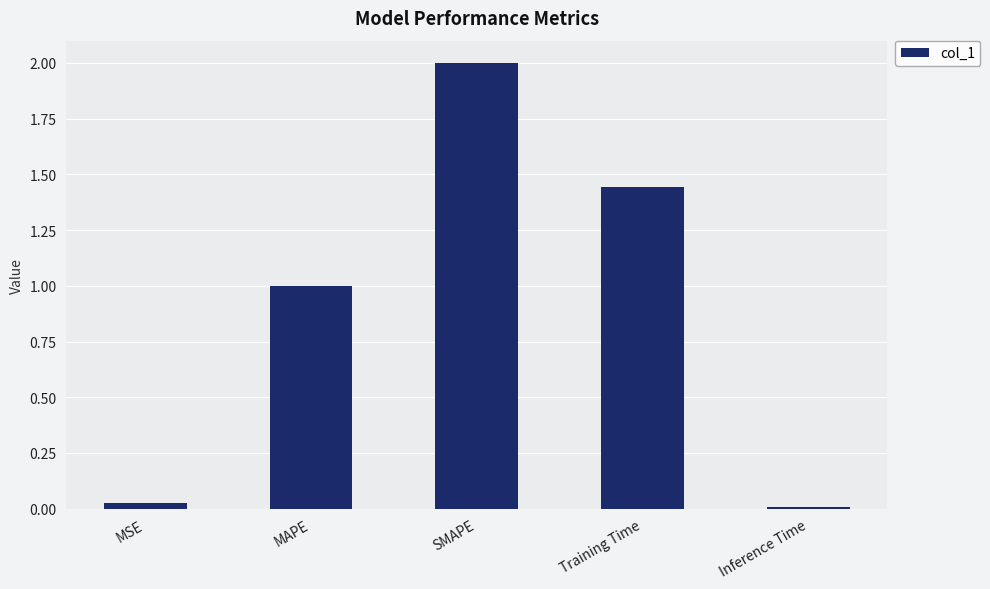

What is the greatest value displayed?

2.0